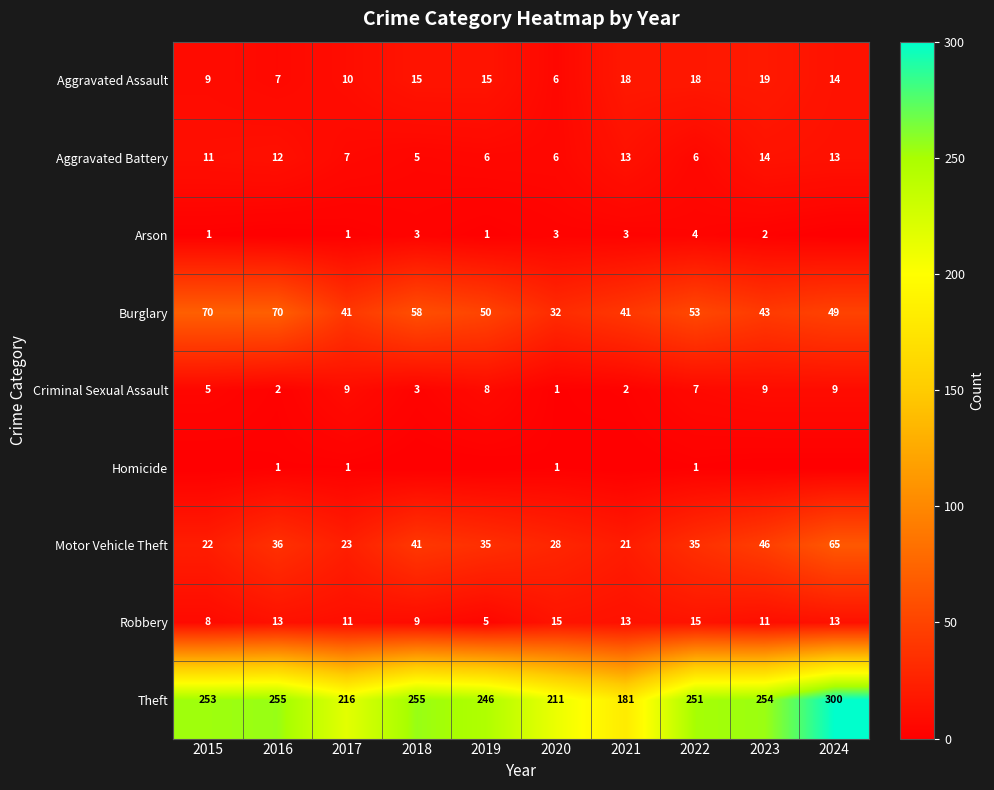

What is the minimum value for Theft?

181